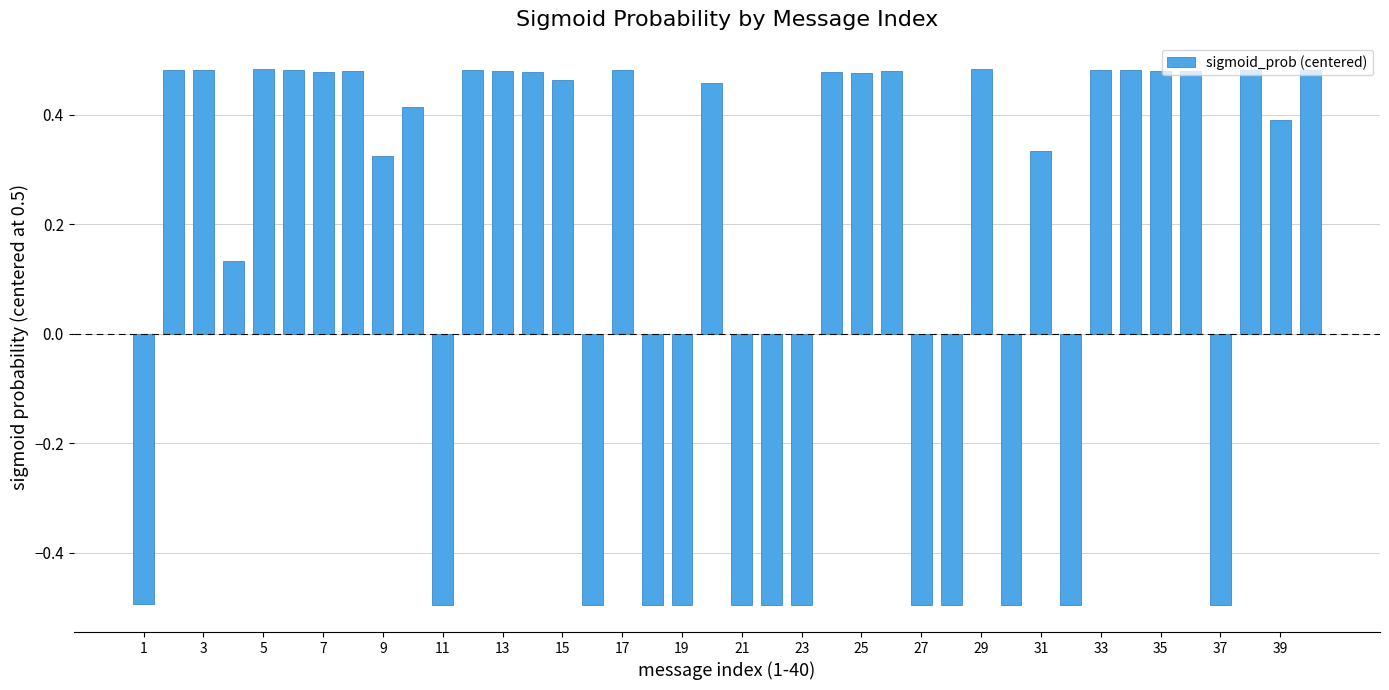

What is the difference between the second highest and minimum values?

1.0